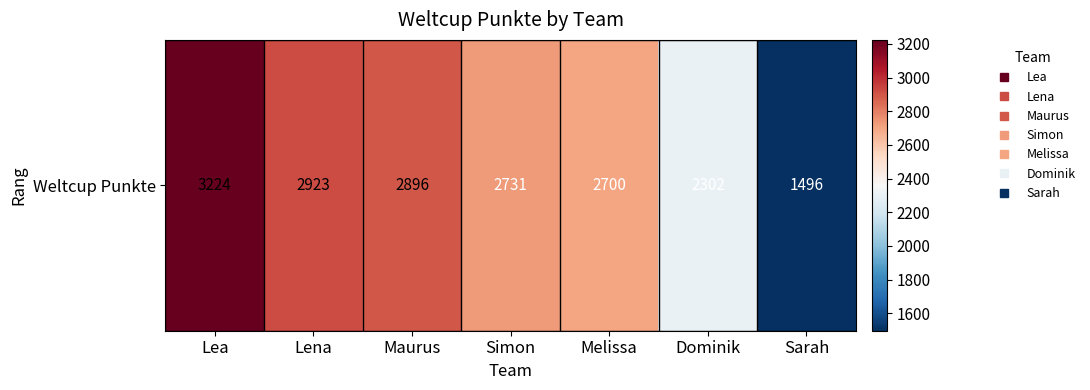

Rank the categories by value from highest to lowest.

Lea, Lena, Maurus, Simon, Melissa, Dominik, Sarah